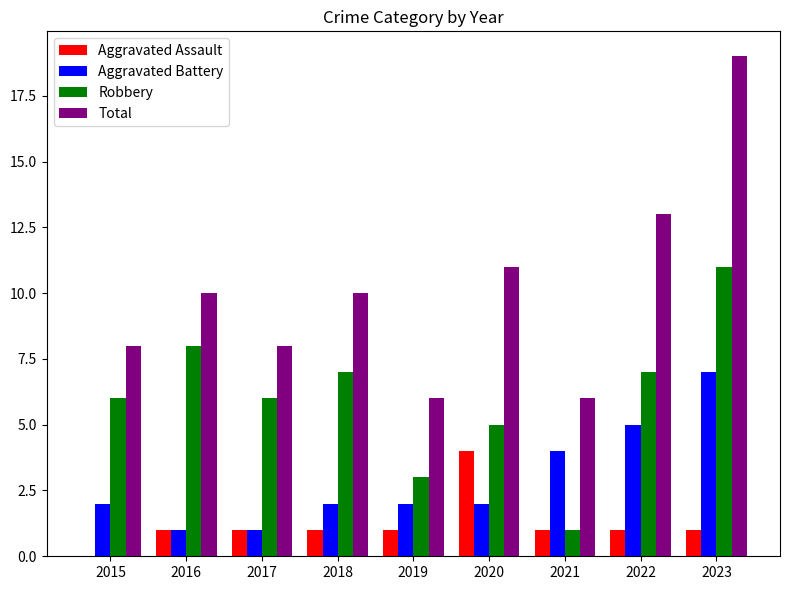

What is the maximum value shown in the chart?

19